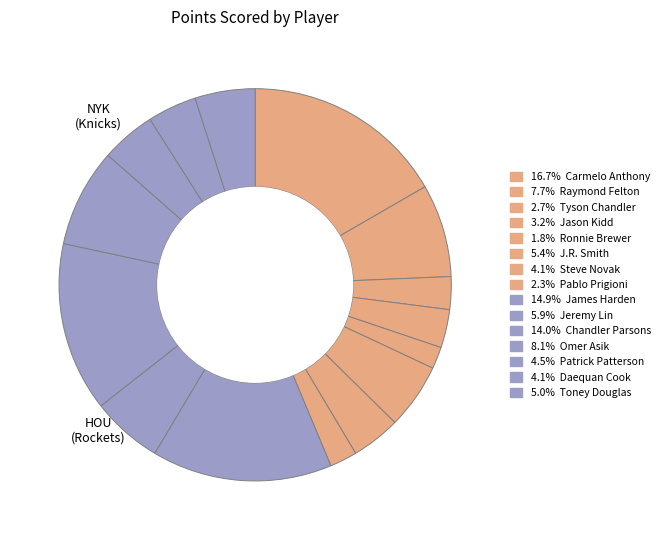

Rank the categories by value from lowest to highest.

Ronnie Brewer, Pablo Prigioni, Tyson Chandler, Jason Kidd, Steve Novak, Daequan Cook, Patrick Patterson, Toney Douglas, J.R. Smith, Jeremy Lin, Raymond Felton, Omer Asik, Chandler Parsons, James Harden, Carmelo Anthony